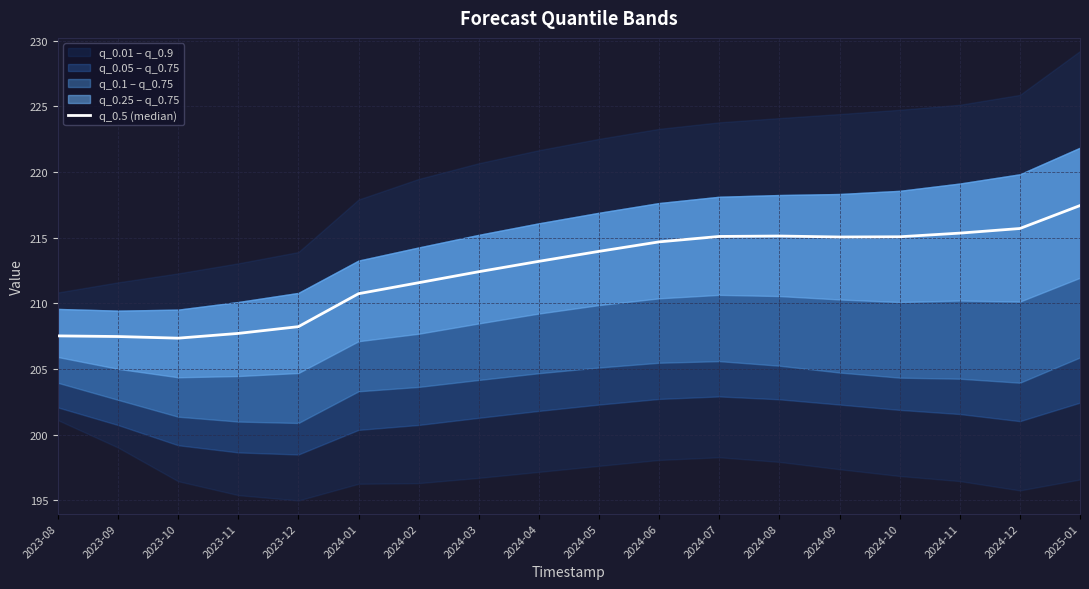

At which label is the value closest to 212?

2024-03